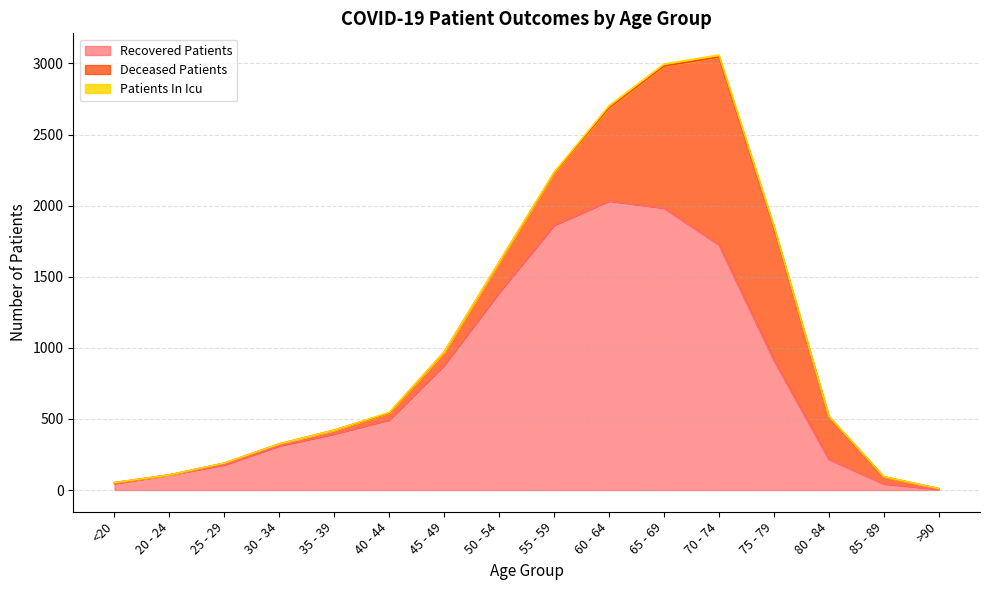

How many interior local valleys does the deceased_patients series have?

1